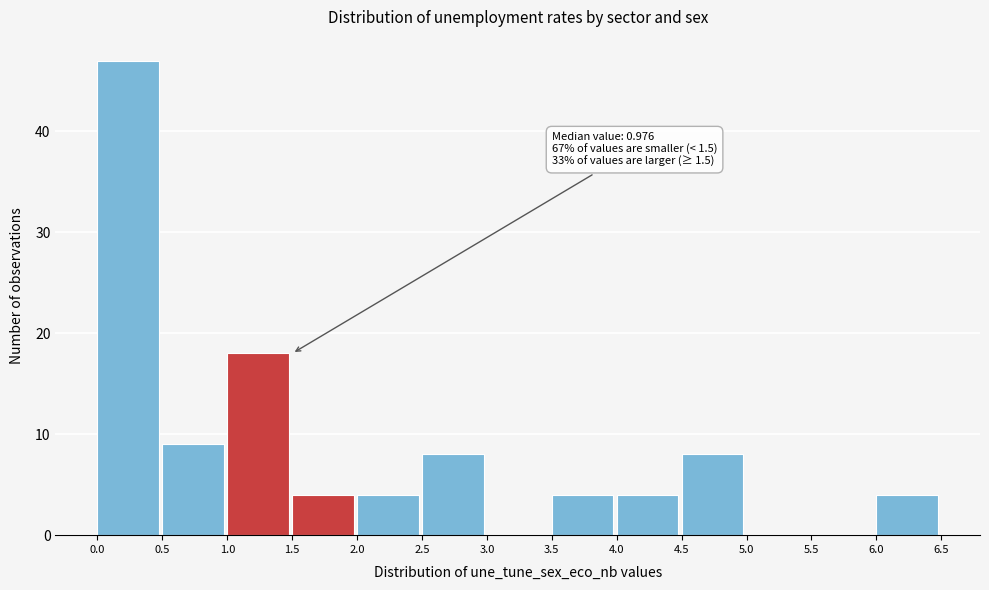

Which range on the x-axis has the tallest bar?

0.0 to 0.5